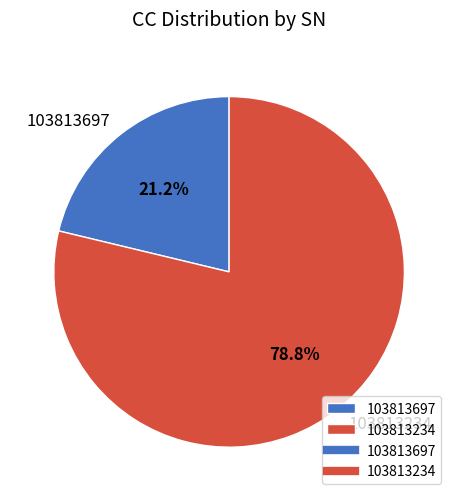

How many segments does this pie chart have?

2